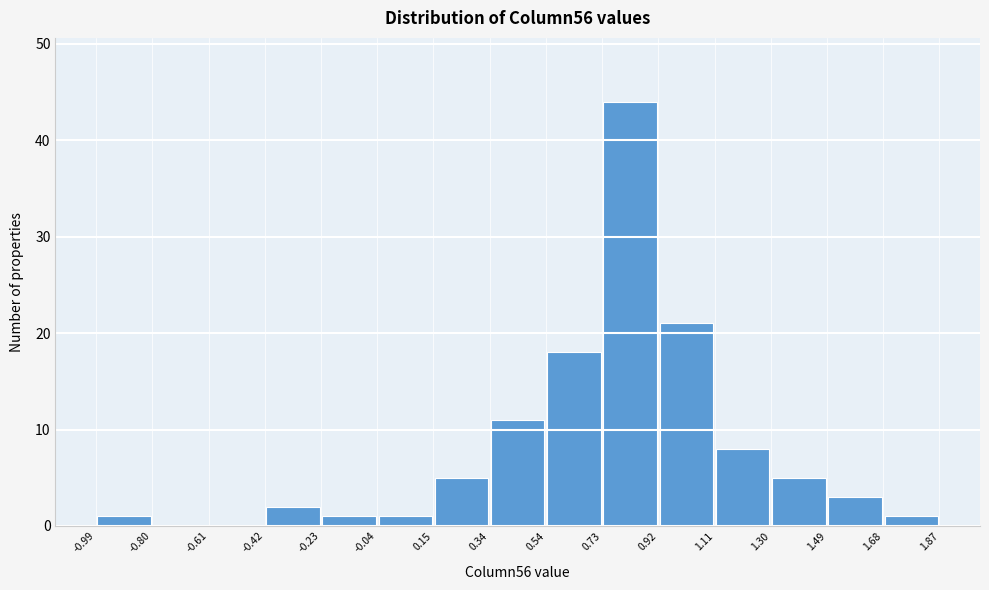

How tall is the bar that spans 1.49 to 1.68 on the x-axis? The values are not printed on the chart, so give them approximately, as read against the axis.

3